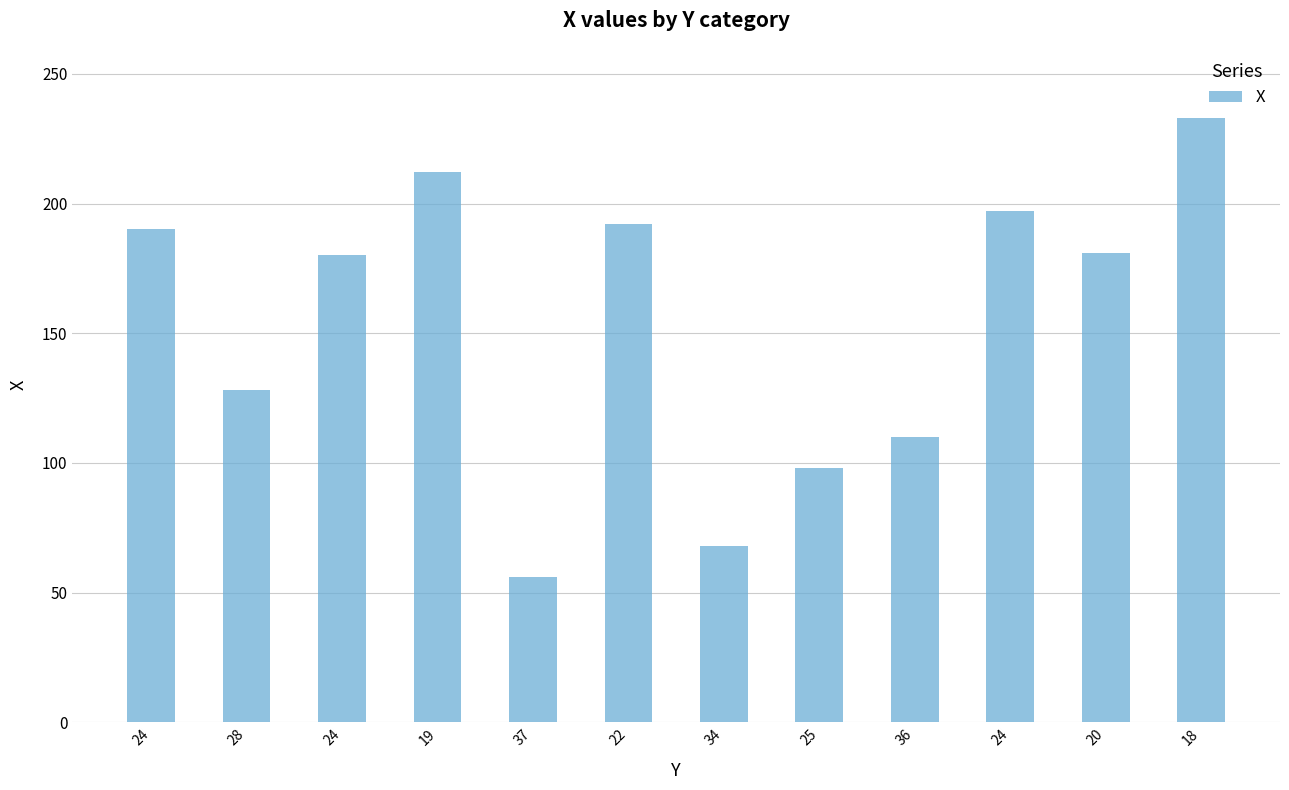

What is the difference between the maximum and second lowest values?

165